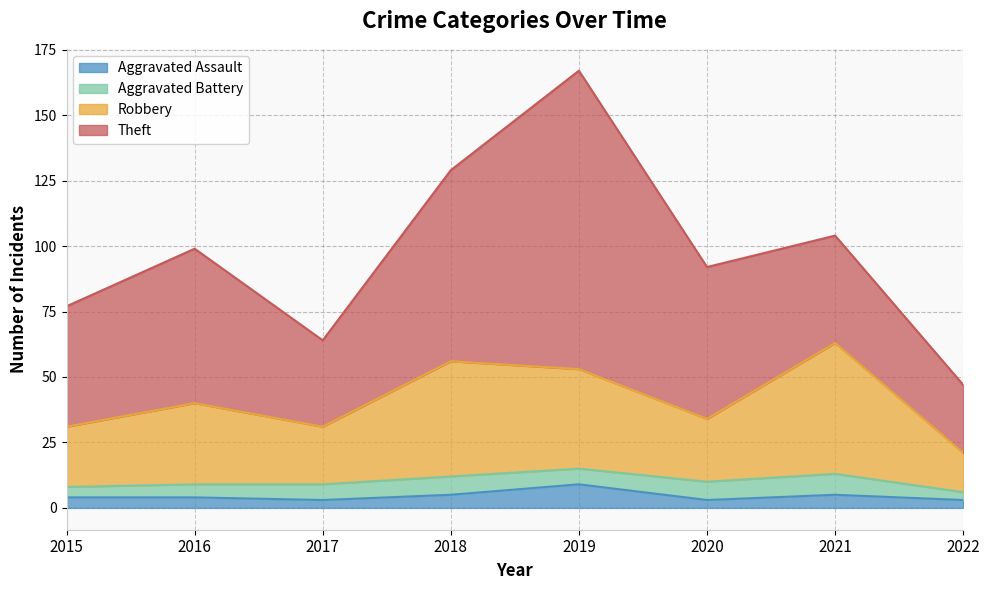

Is it true that Aggravated Assault equals 3 at 2017?

True